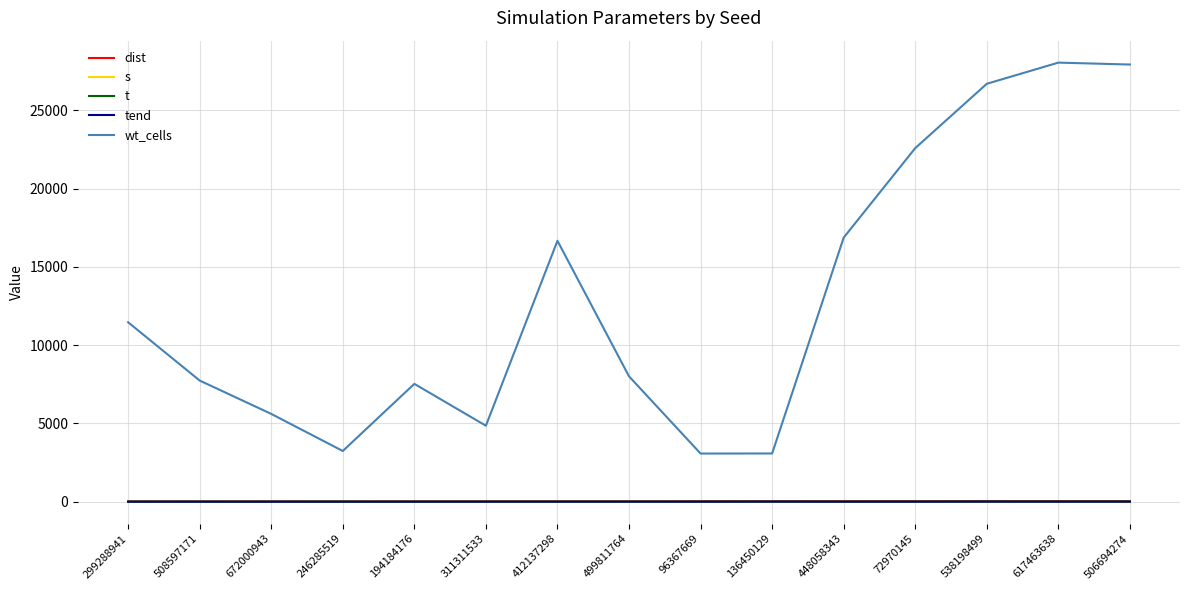

Which series has the largest total across all categories?

wt_cells